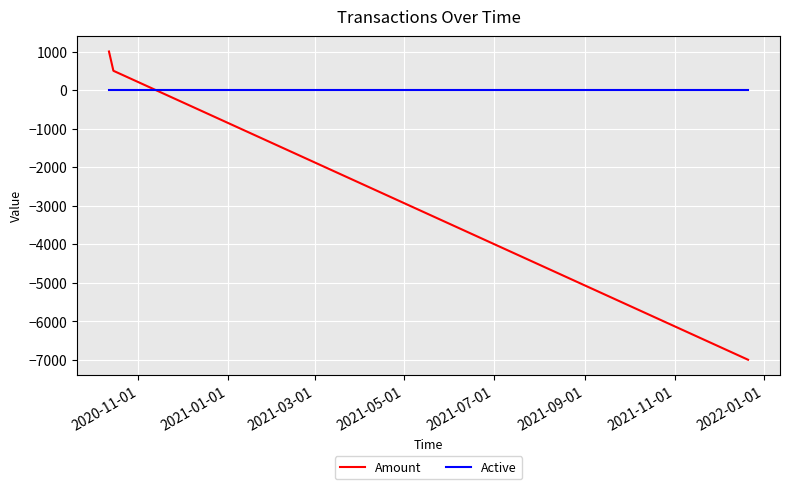

How many lines are shown in the chart?

2